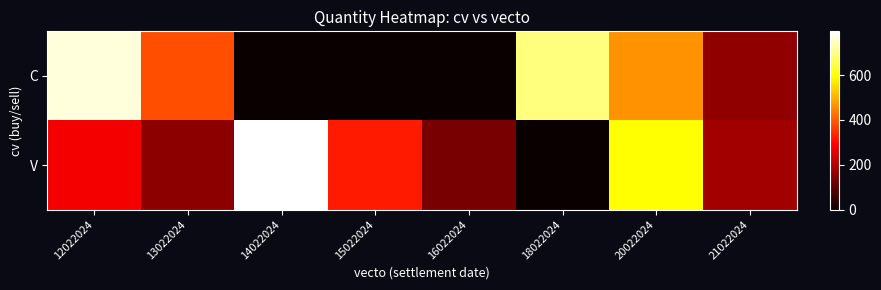

Reading left to right, what are all the values shown in this chart?

C: 12022024=768	13022024=384	14022024=0	15022024=0	16022024=0	18022024=692	20022024=465	21022024=161
V: 12022024=279	13022024=156	14022024=796	15022024=322	16022024=133	18022024=0	20022024=594	21022024=182